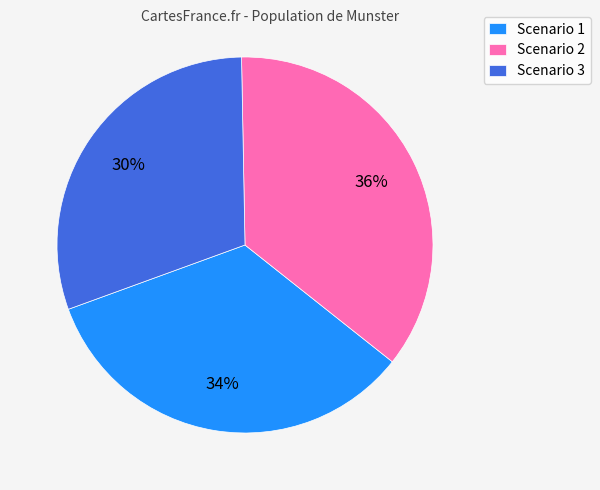

Which slice is the largest?

Scenario 2